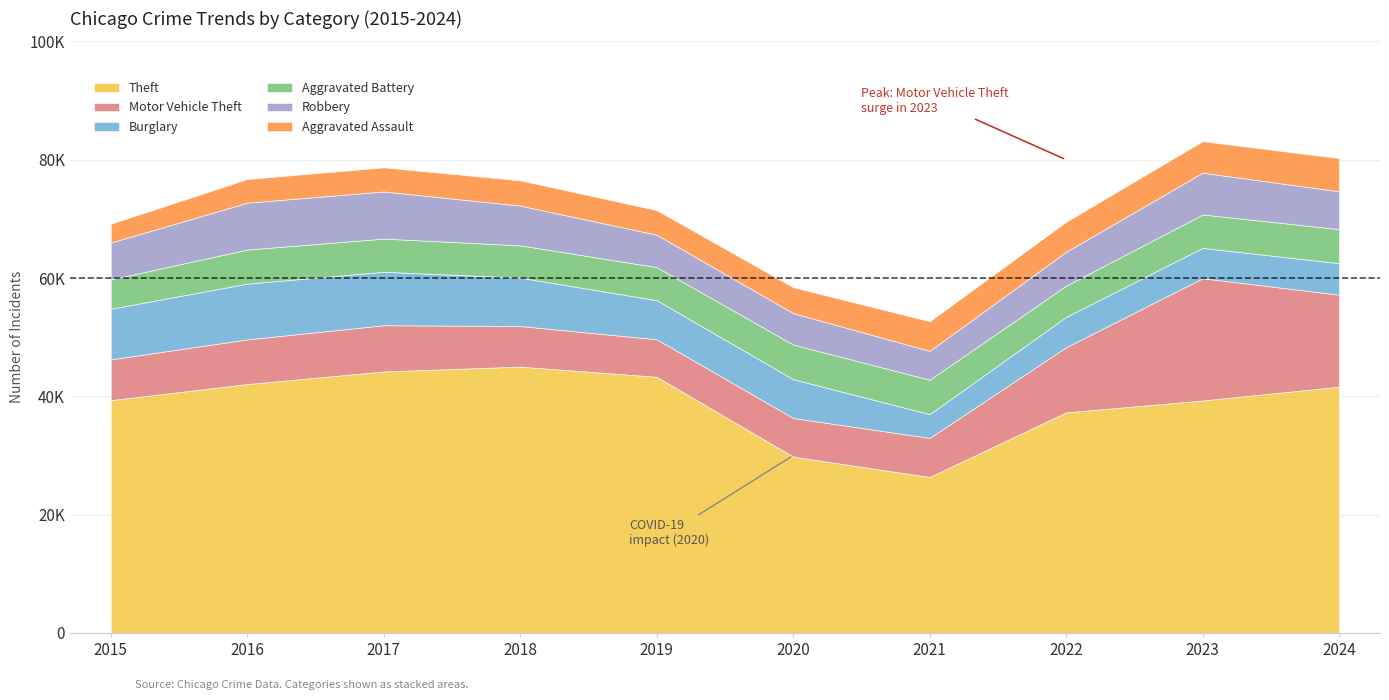

Where do Robbery and Aggravated Assault first cross each other?

2020 and 2021